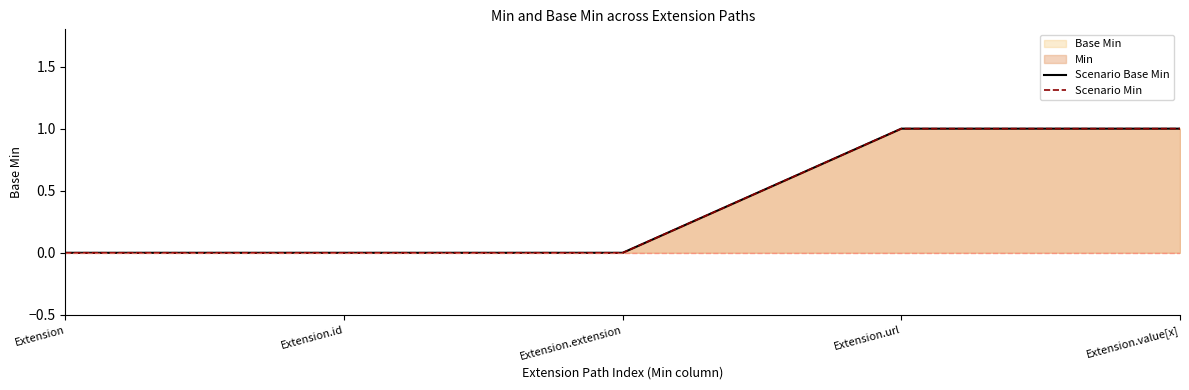

The Scenario Min series shows 0 at Extension.extension. True or false?

True